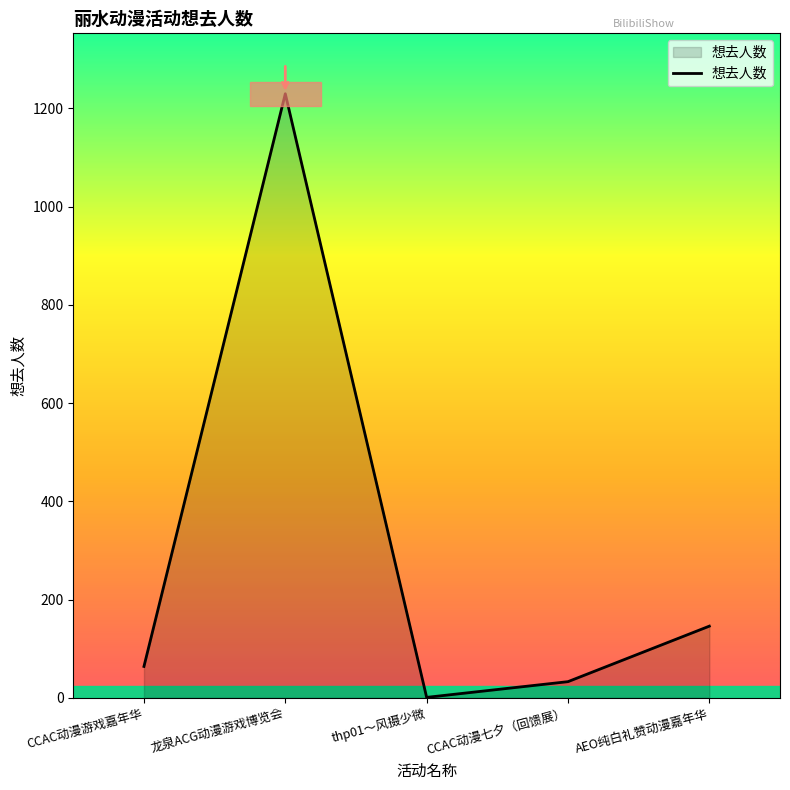

List the labels in order of value, largest first.

龙泉ACG动漫游戏博览会, AEO纯白礼赞动漫嘉年华, CCAC动漫游戏嘉年华, CCAC动漫七夕（回馈展）, thp01～风摄少微